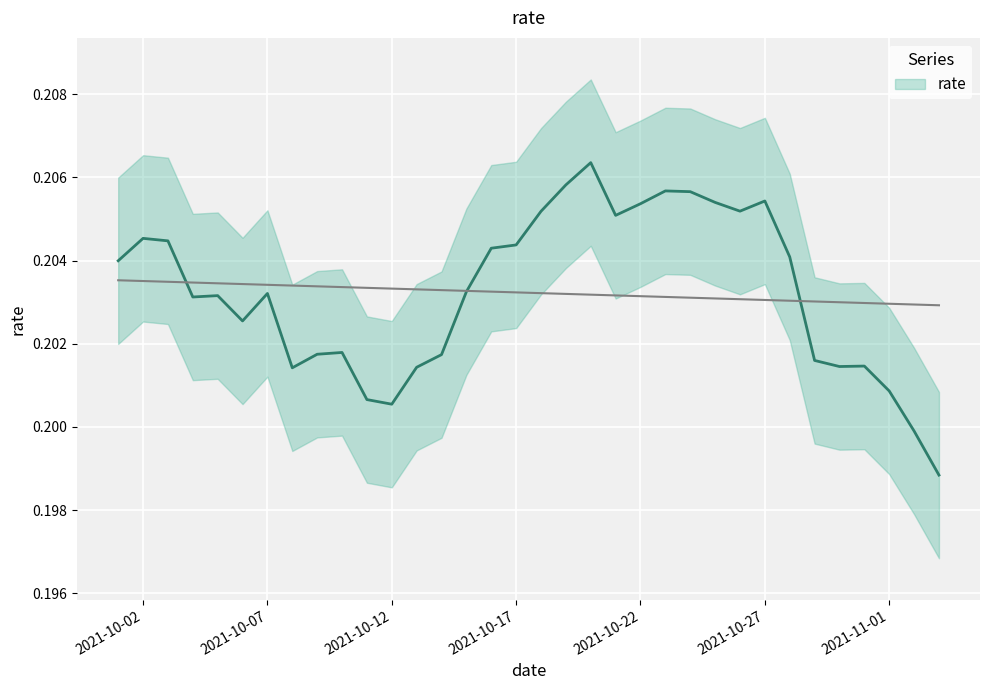

At which category does the chart reach its minimum across all series?

2021-11-03